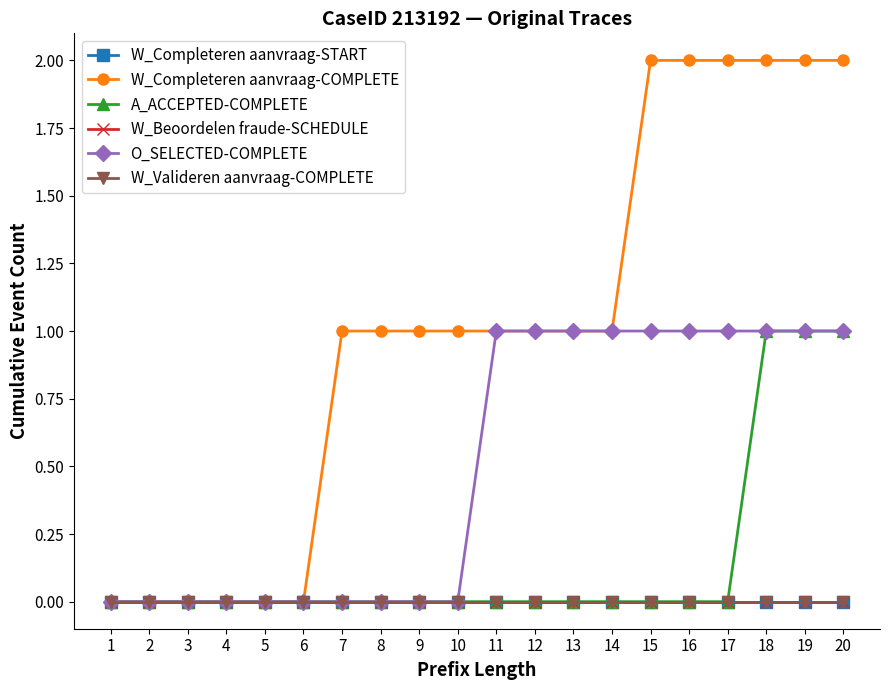

Does the chart have visible grid lines?

No